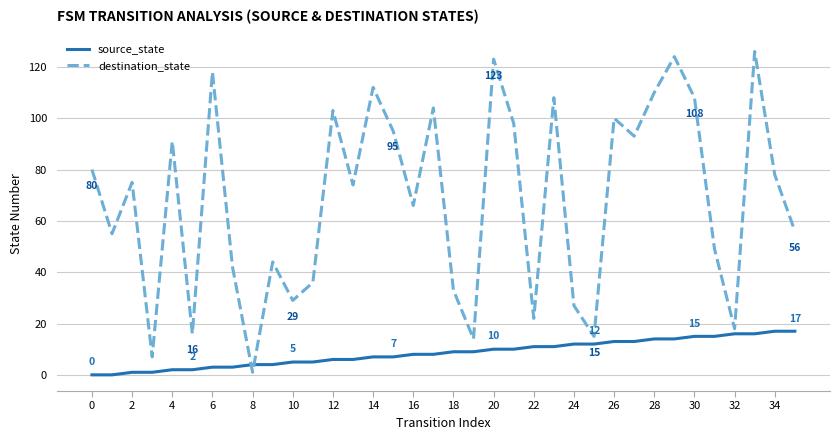

Count the number of data series in this chart.

2